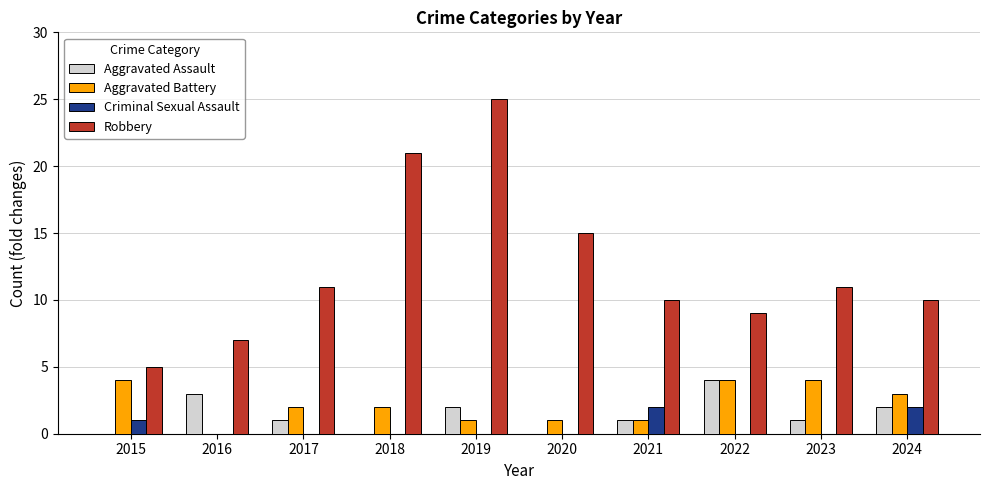

What is the difference between the Robbery values at 2017 and 2019?

14